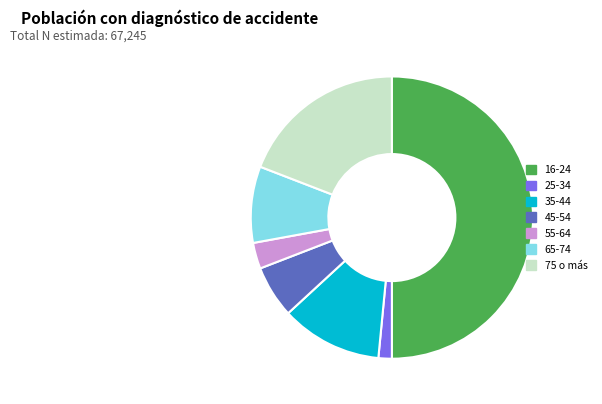

Rank the categories by value from highest to lowest.

16-24, 75 o más, 35-44, 65-74, 45-54, 55-64, 25-34